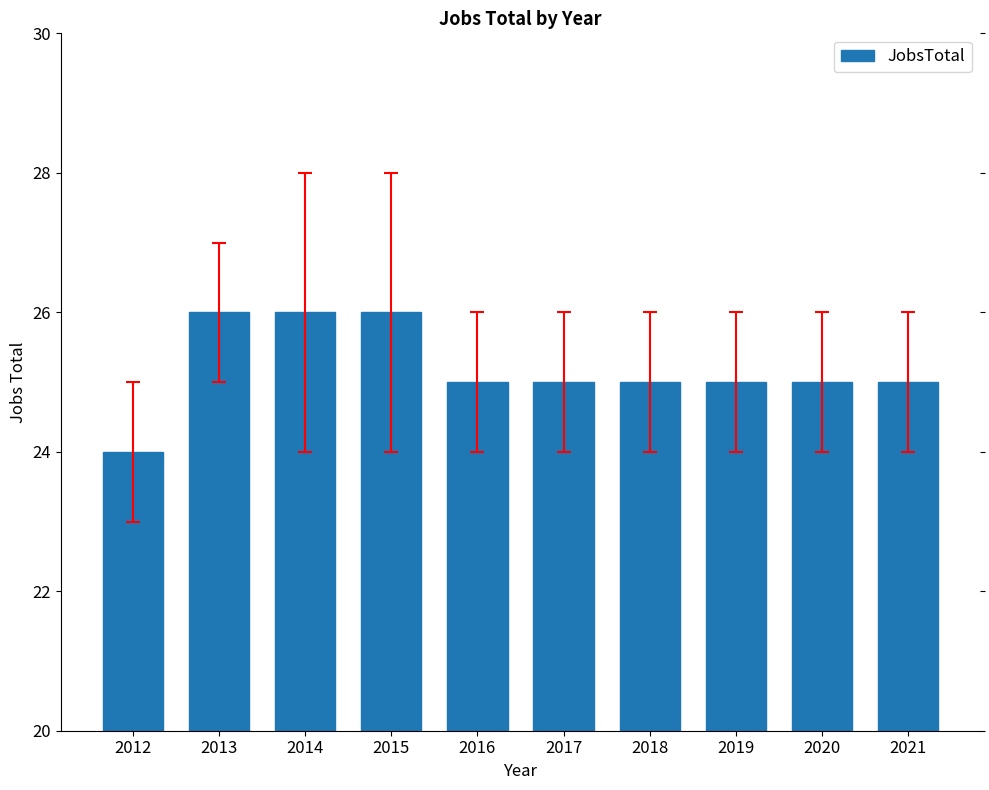

What is the difference between the second highest and second lowest values?

1